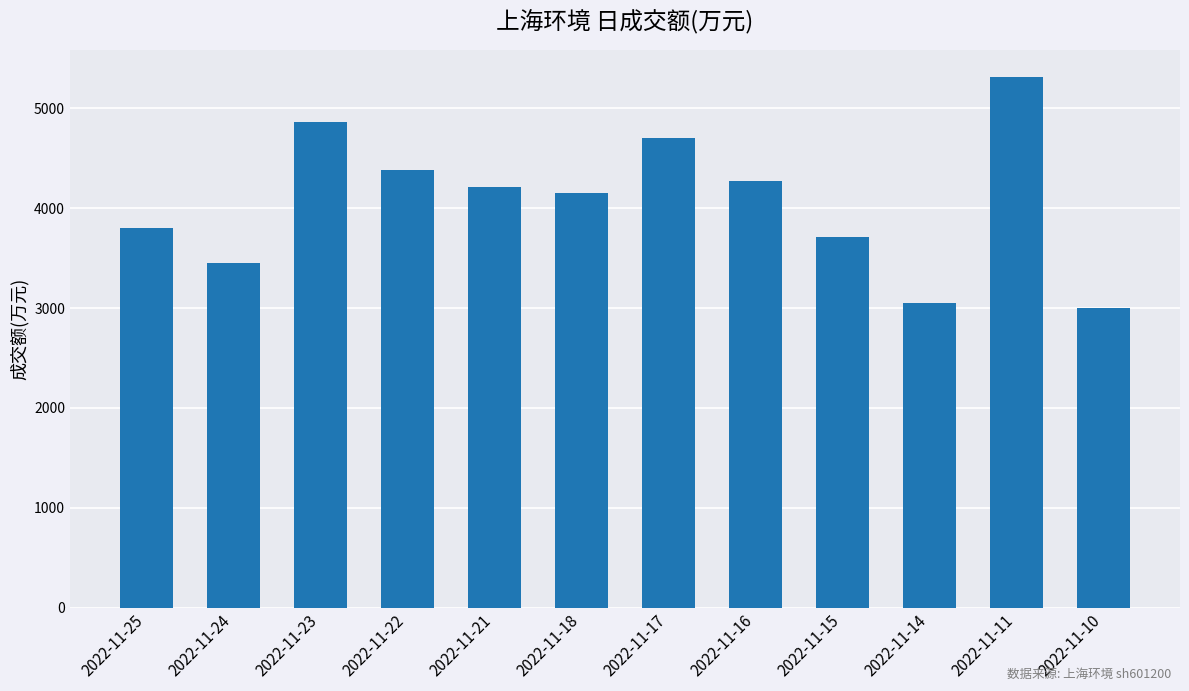

What is the value of the 8th bar from the left?

4275